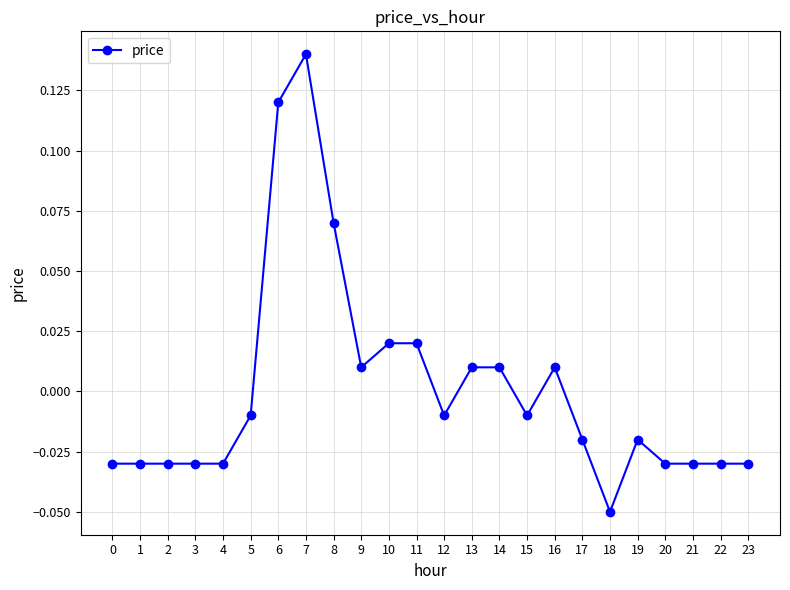

At which label does the data first exceed 0?

6